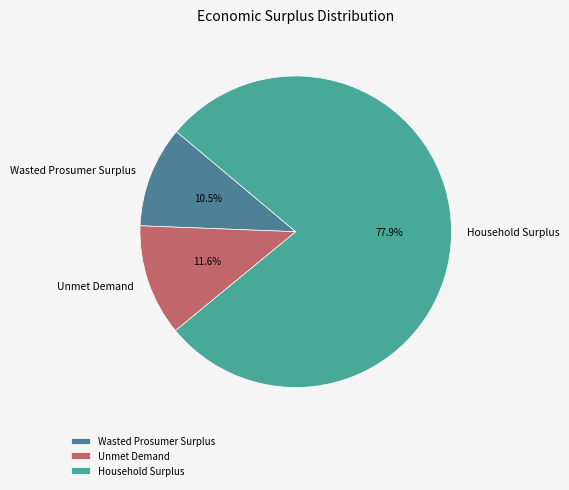

Which category accounts for the majority?

Household Surplus